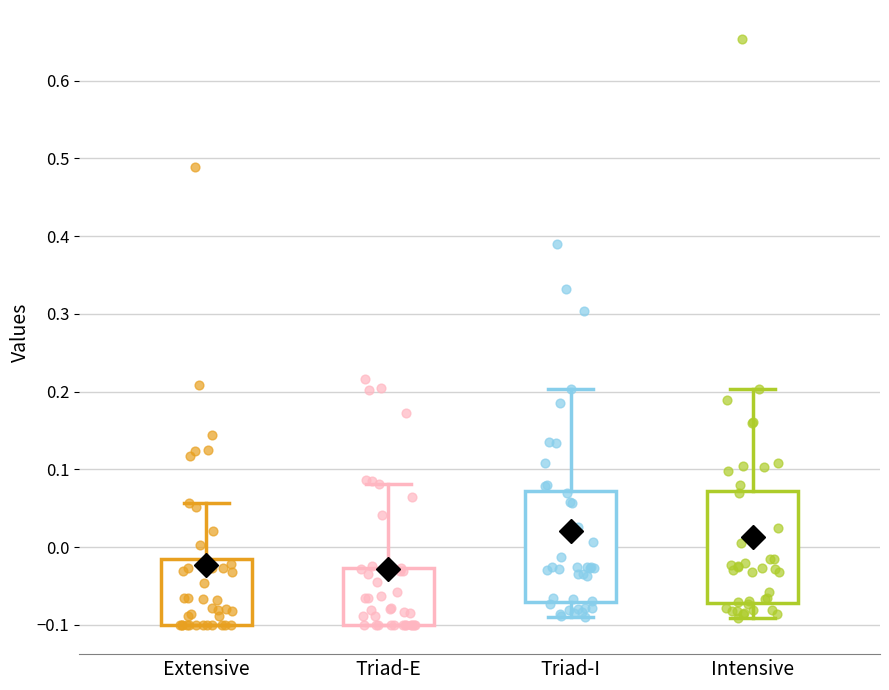

Where is the upper edge of the box for Extensive on the y-axis? The values are not printed on the chart, so give them approximately, as read against the axis.

-0.02